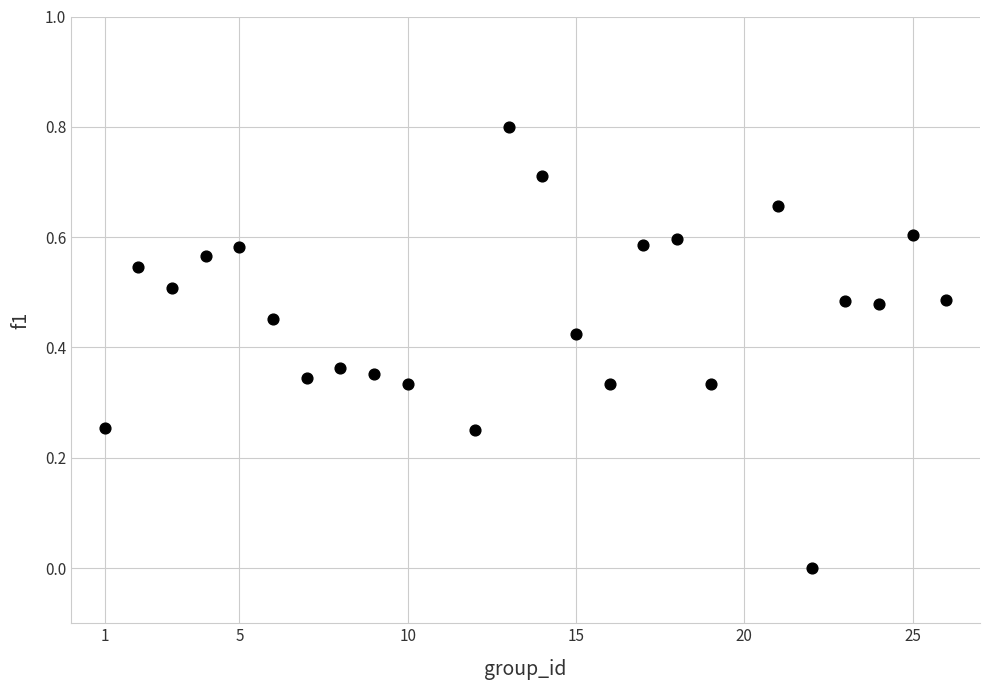

What is the range of Y values (max minus min)?

0.8